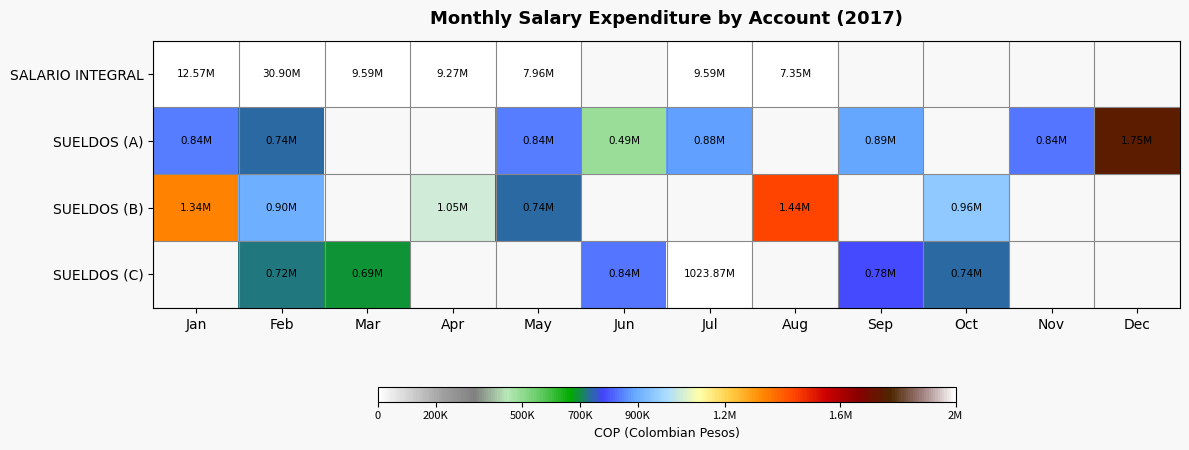

The value of SUELDOS (A) at Feb is 348453.9. True or false?

False